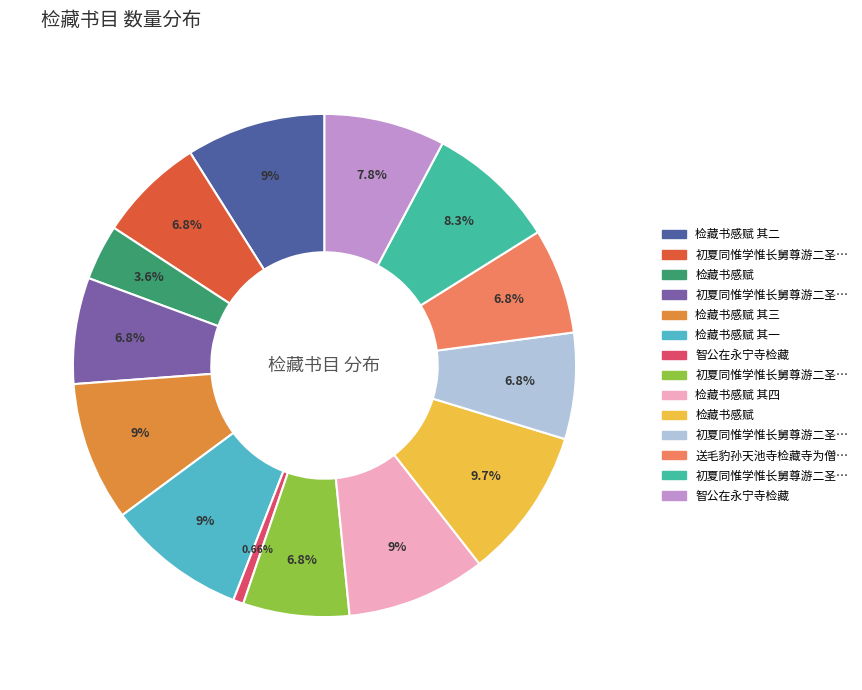

How many slices are in this pie chart?

14